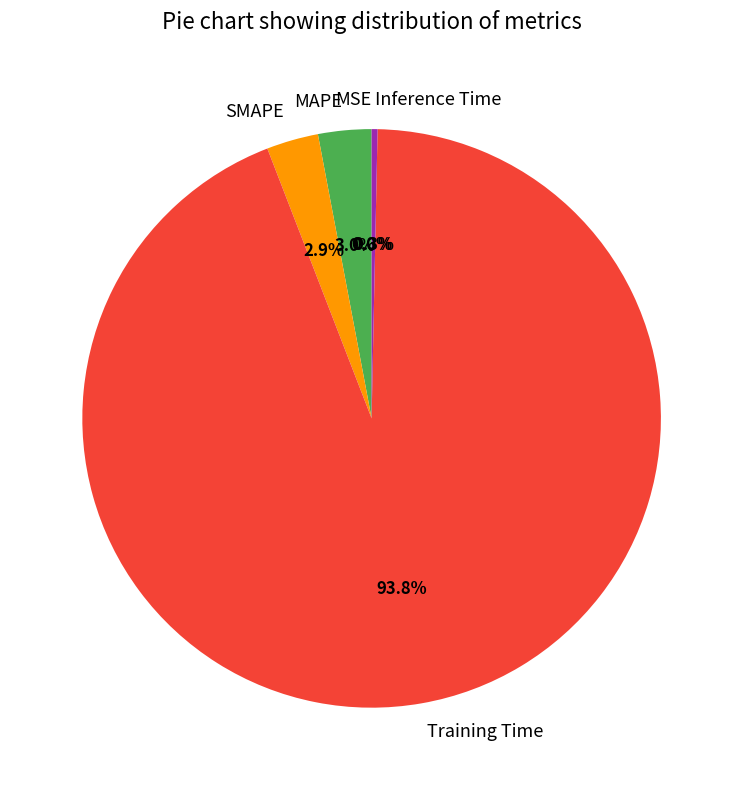

True or false: SMAPE accounts for 3% of the total.

True